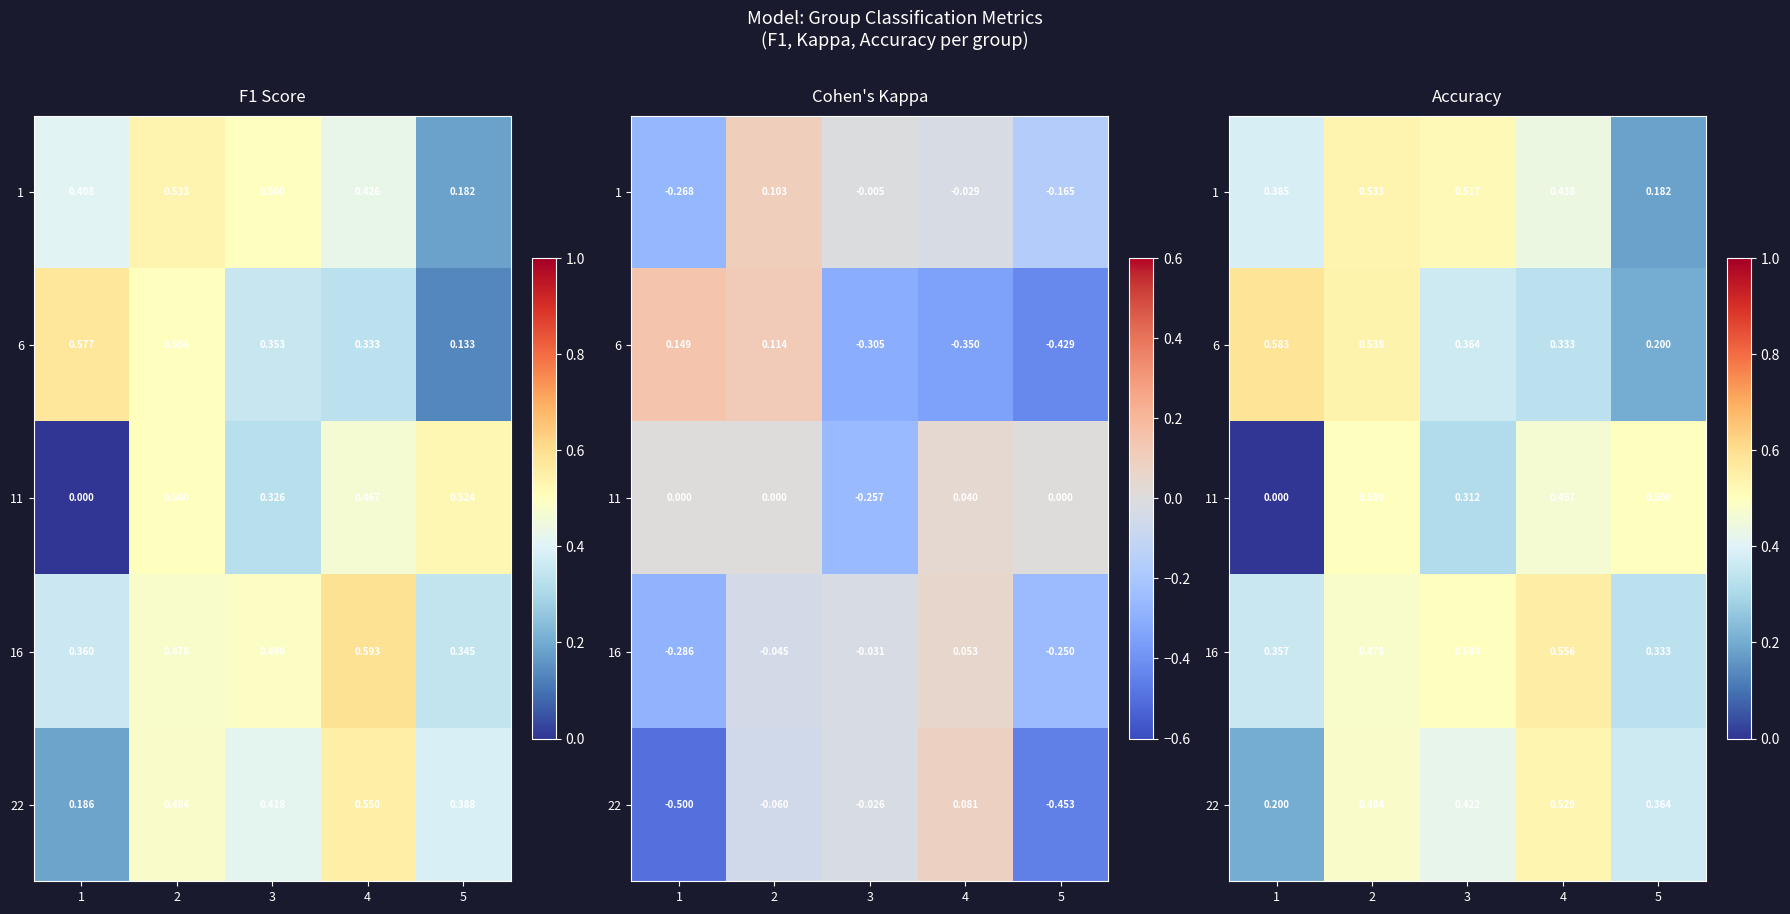

What is the minimum value for 22?

0.2